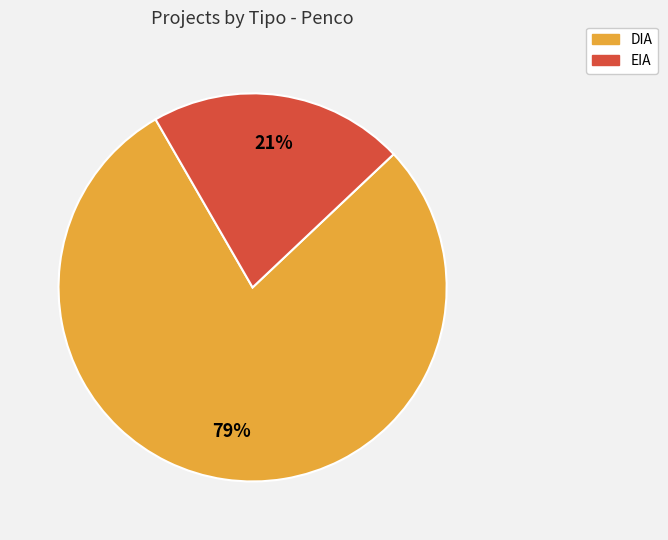

The DIA slice represents 79% of the pie. True or false?

True